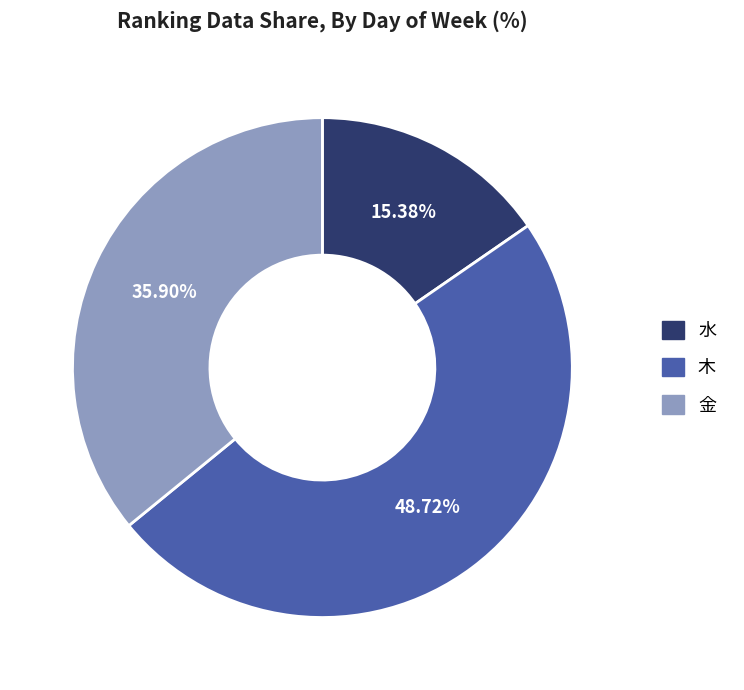

To the nearest percent, what portion does 木 represent?

49%